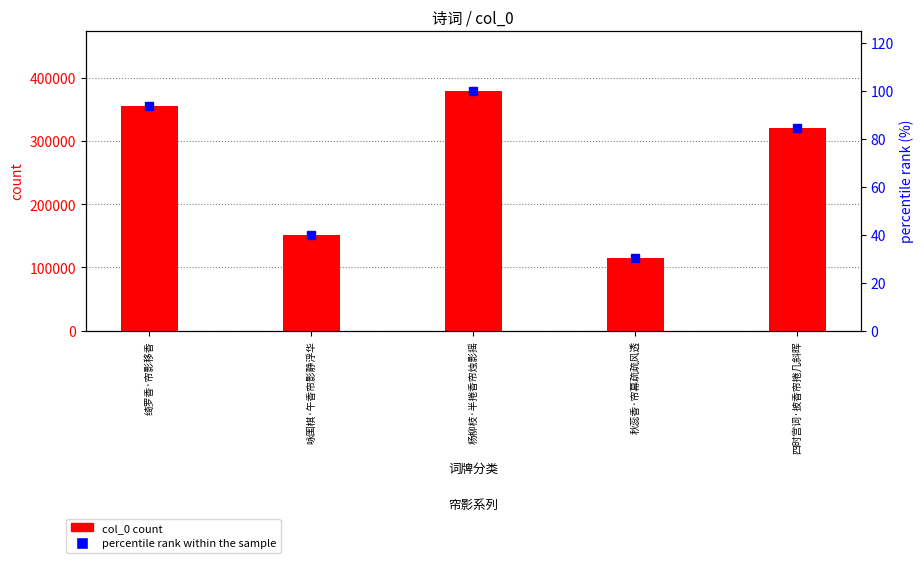

List the series in order of their overall mean, highest first.

col_0 count, percentile rank within the sample